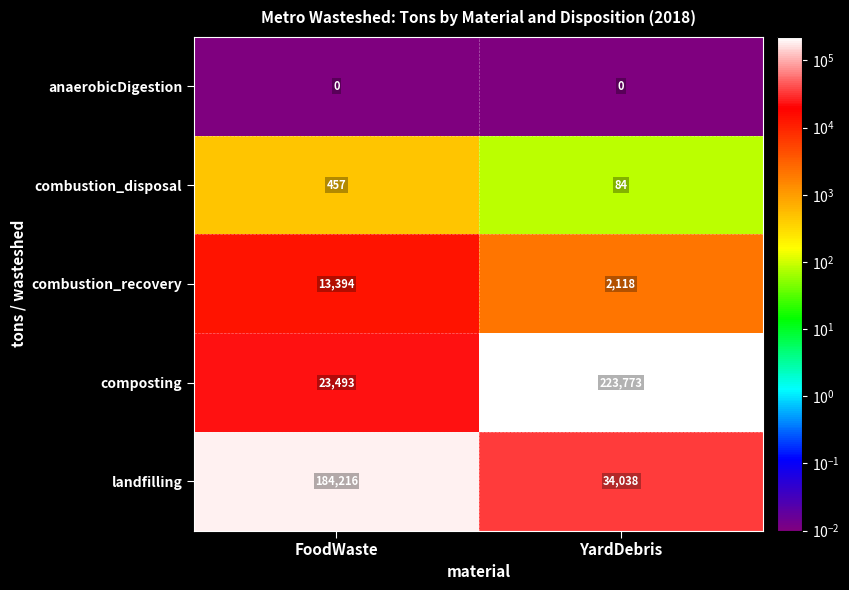

The composting series shows 87091 at YardDebris. True or false?

False